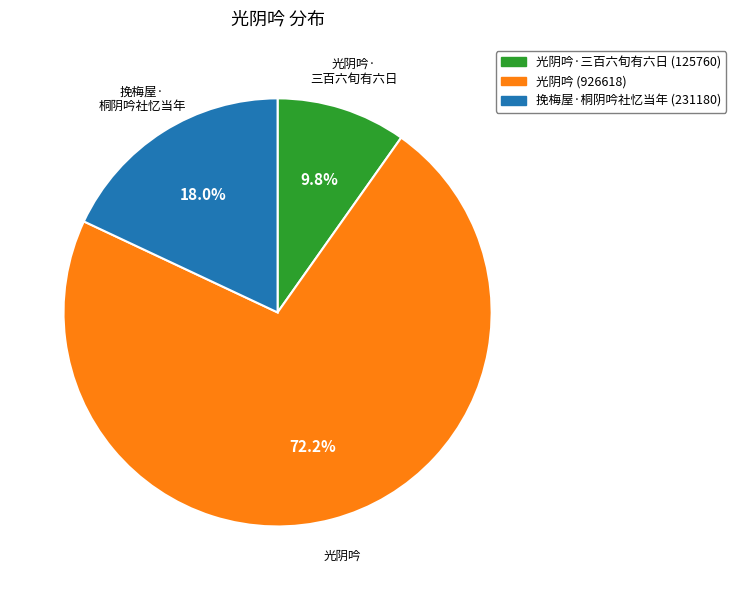

Does any single category account for the majority?

Yes